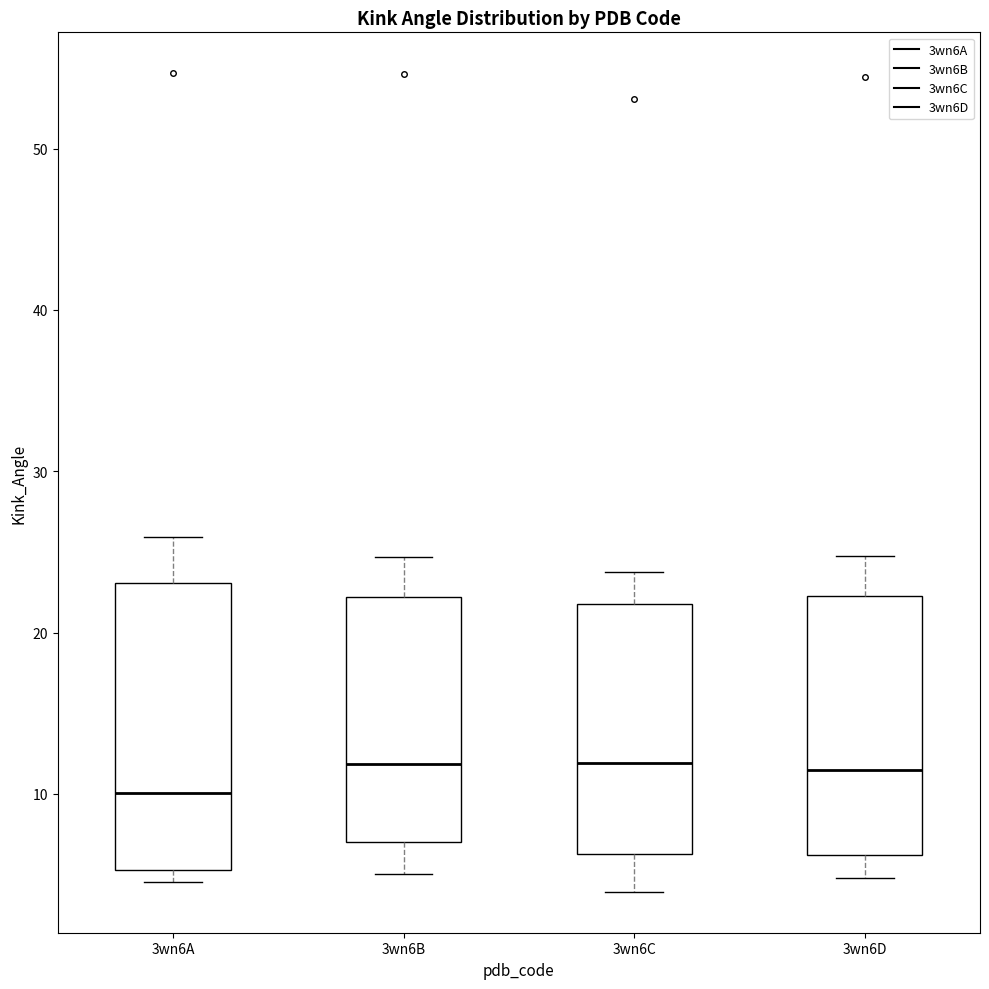

Where is the lower edge of the box for 3wn6C on the y-axis? The values are not printed on the chart, so give them approximately, as read against the axis.

6